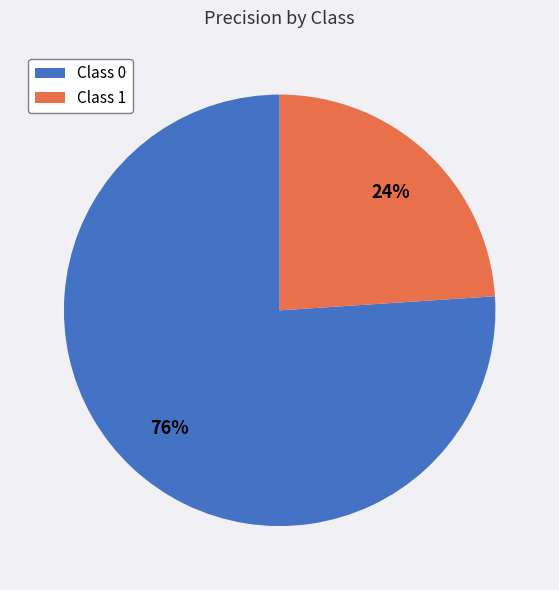

What percentage is the Class 0 slice, to the nearest percent?

76%